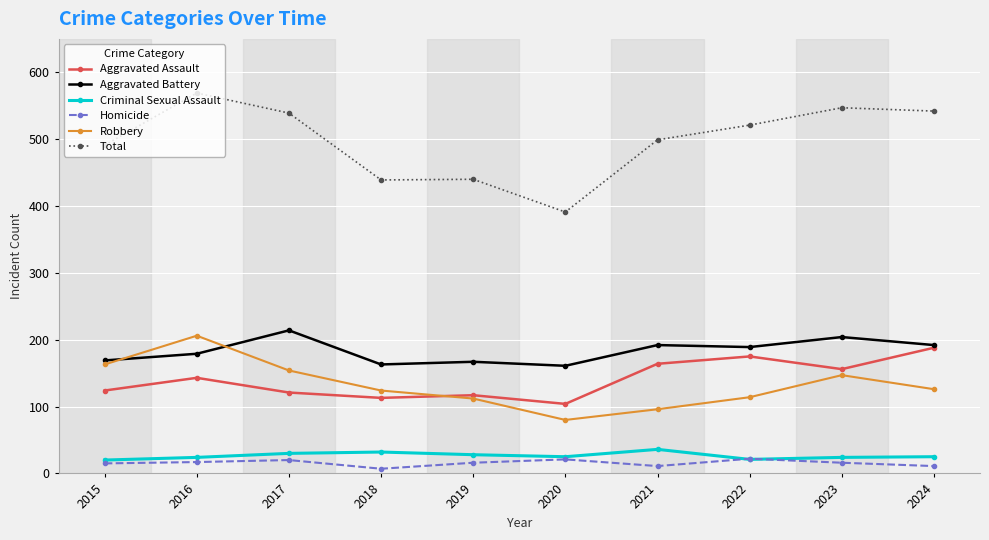

Is the value of Criminal Sexual Assault at 2024 greater than the value of Robbery at 2020?

No